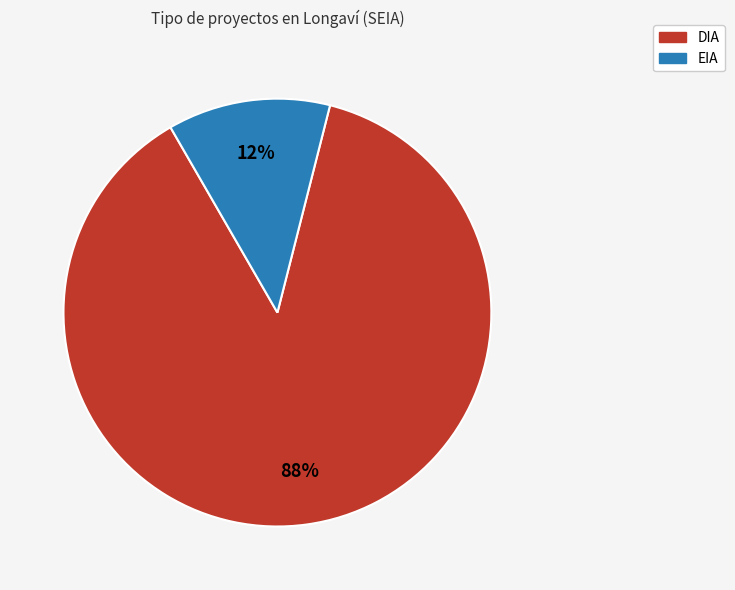

Does EIA represent more than half of the total?

No